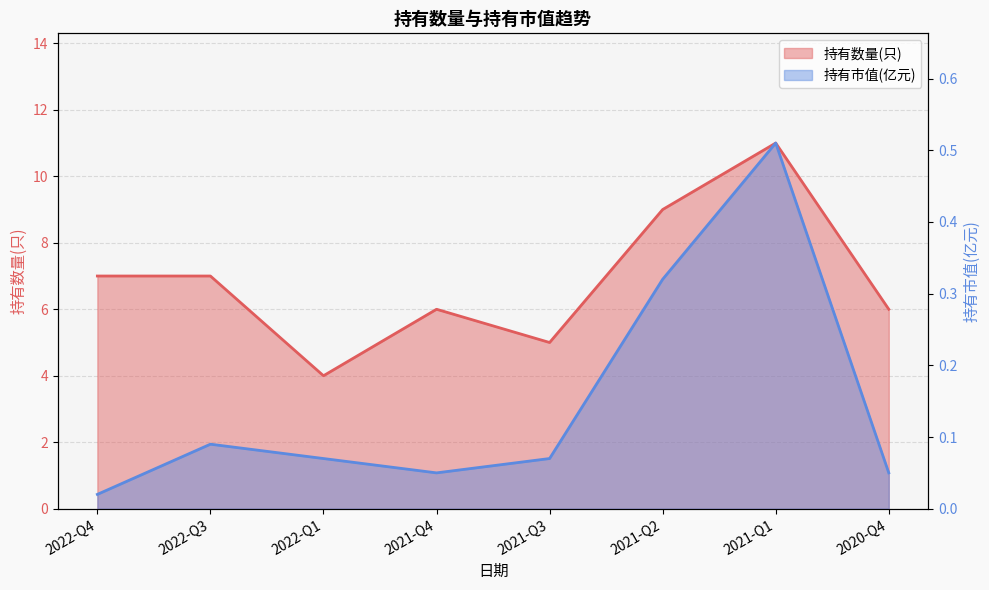

What is the difference between the second highest and minimum values in the 持有数量(只) series?

5.0